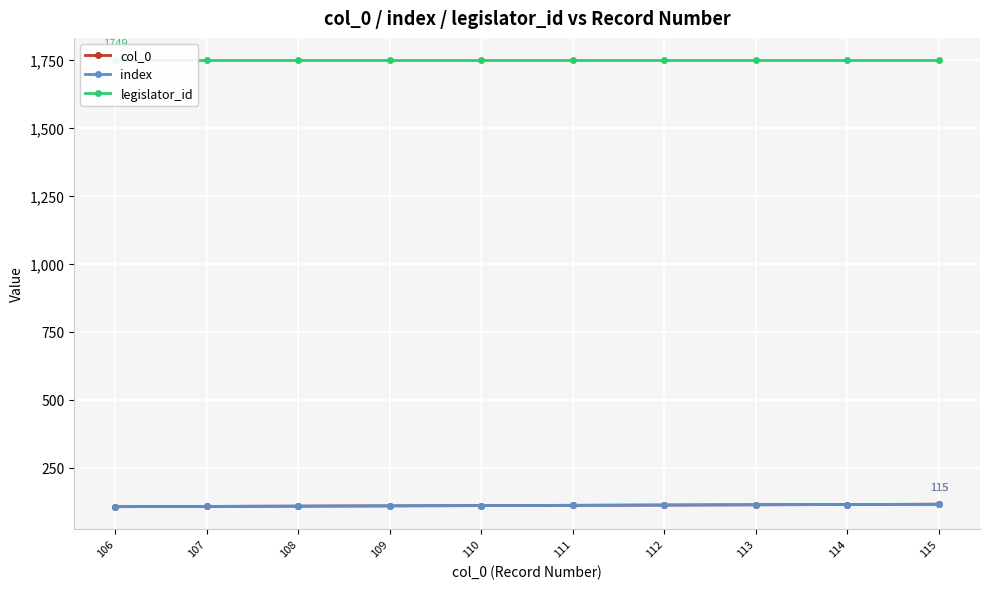

What is the value of the col_0 point at the 3rd from the left?

108